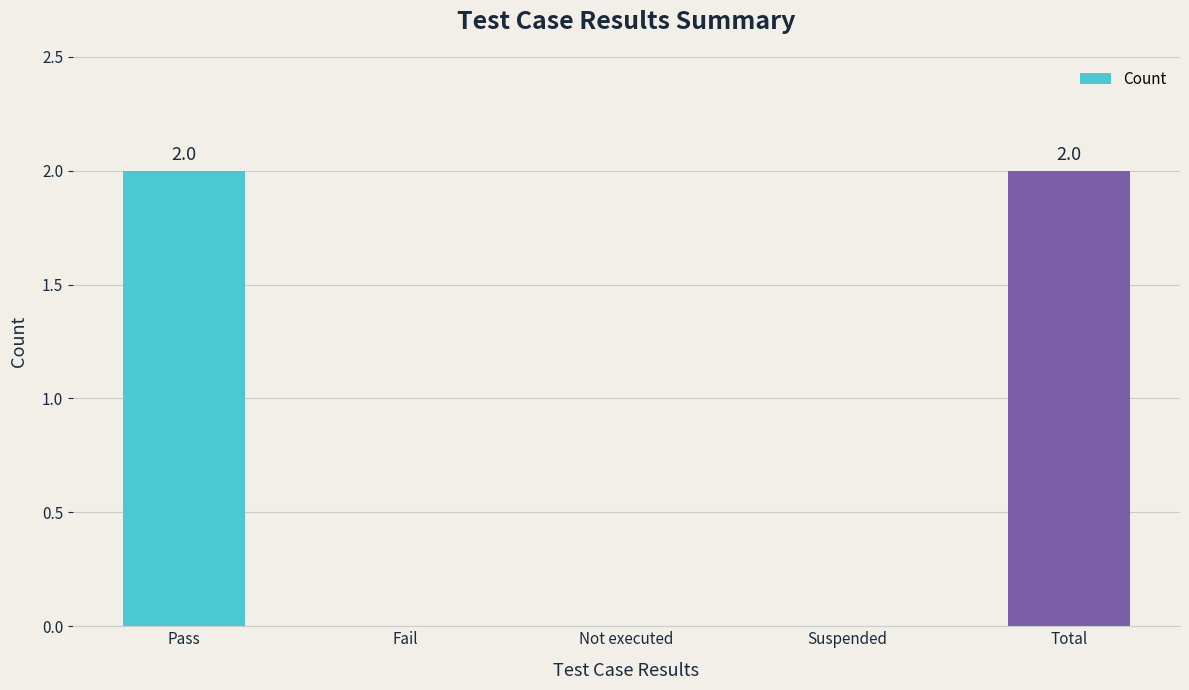

How many data points does each series have?

5